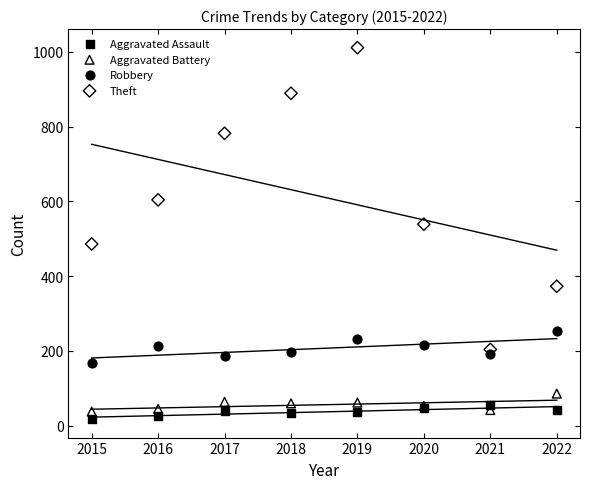

Which series reaches the minimum Y coordinate?

Aggravated Assault